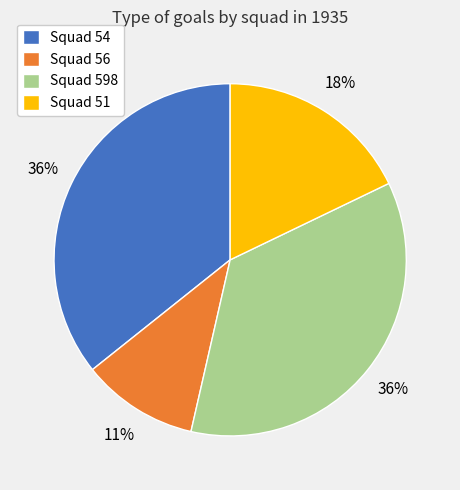

Between Squad 51 and Squad 598, which is larger?

Squad 598